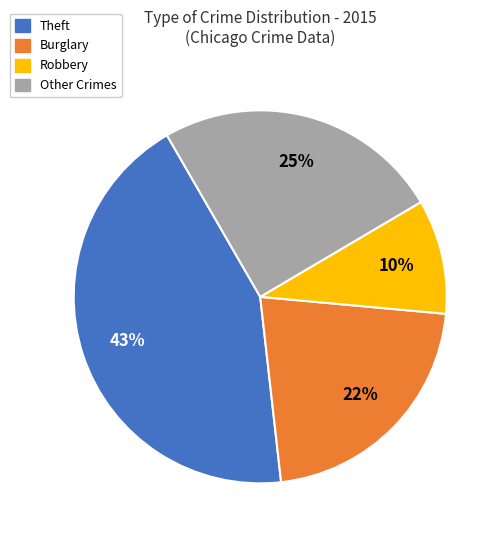

Is there any slice that represents more than half of the pie?

No